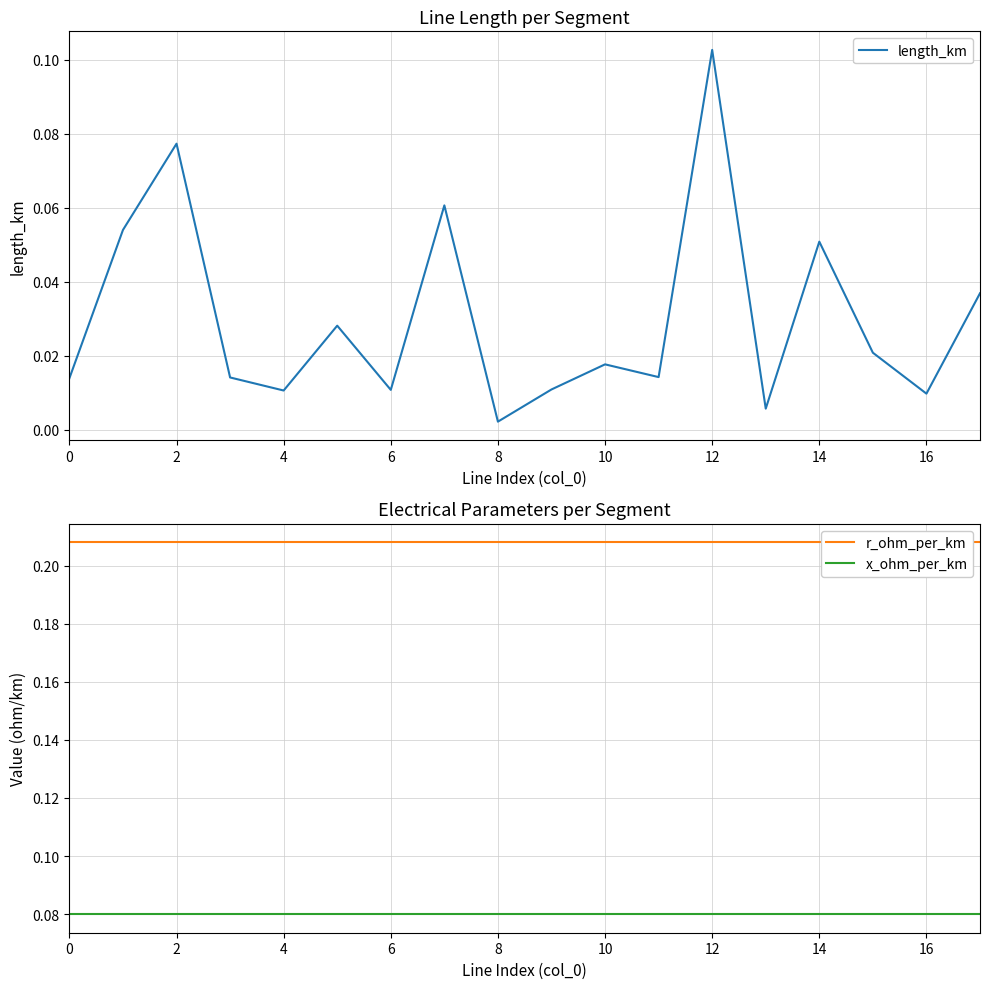

How many distinct data groups are displayed?

3